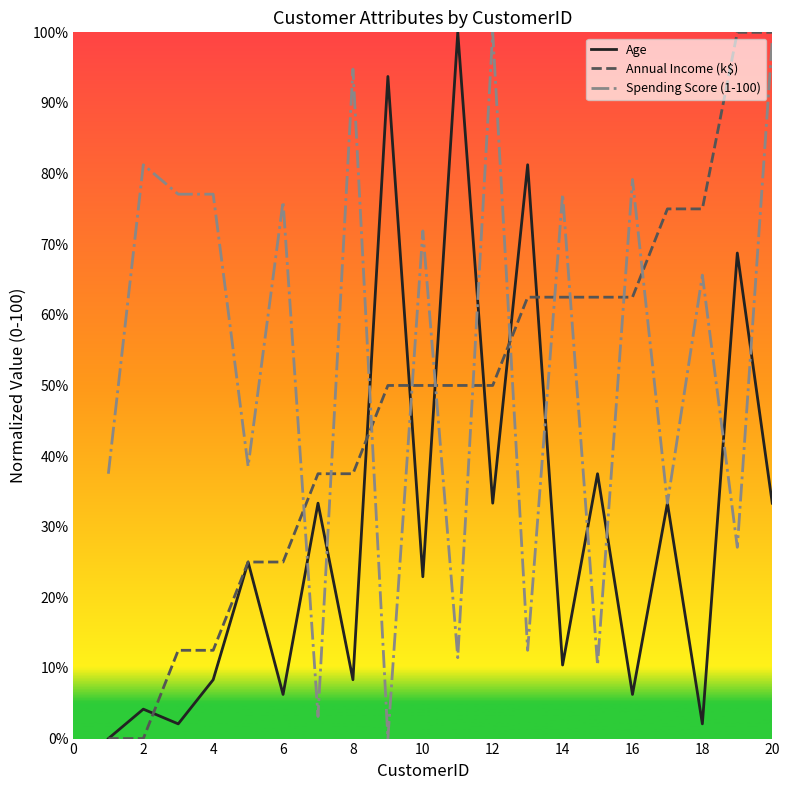

Does the chart have visible grid lines?

No